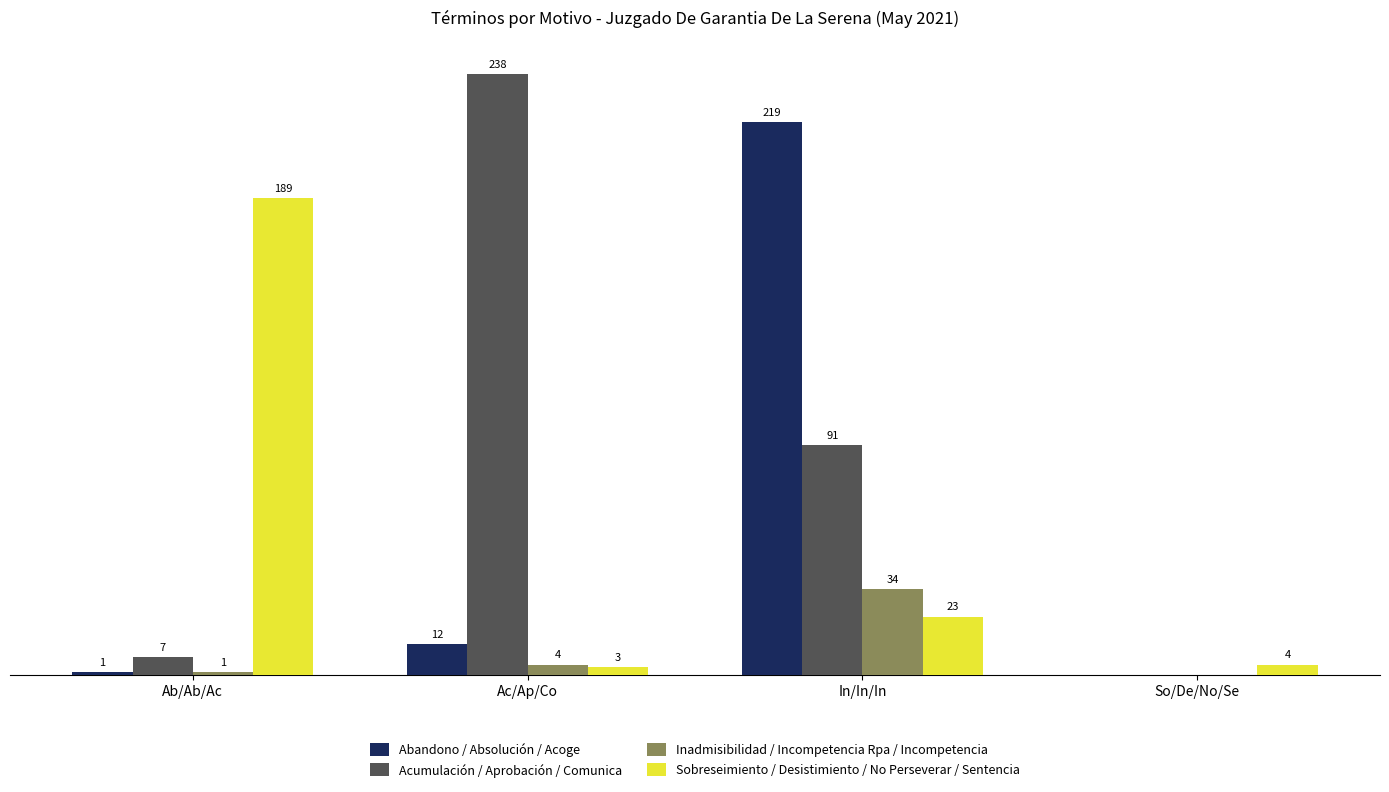

Is the value of Inadmisibilidad / Incompetencia Rpa / Incompetencia at In/In/In greater than the value of Abandono / Absolución / Acoge at So/De/No/Se?

Yes